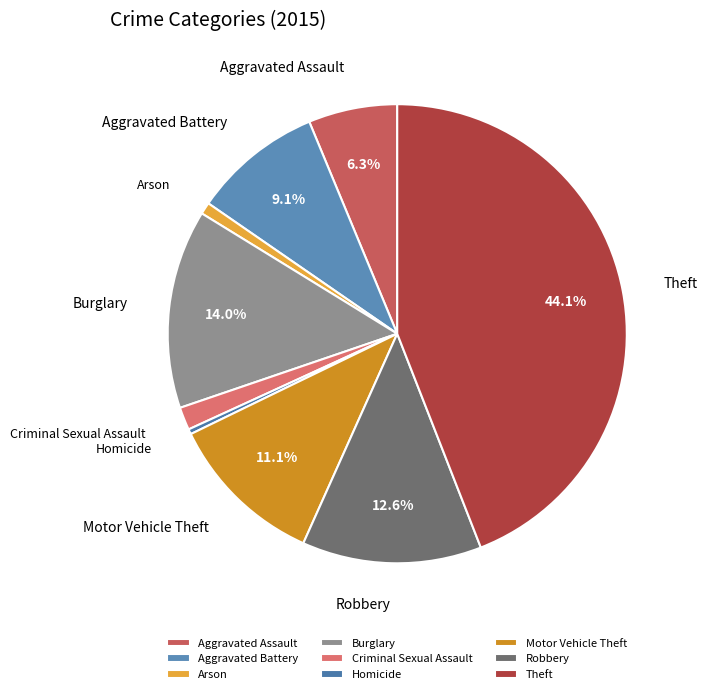

Do Homicide and Robbery together represent more than half of the pie?

No